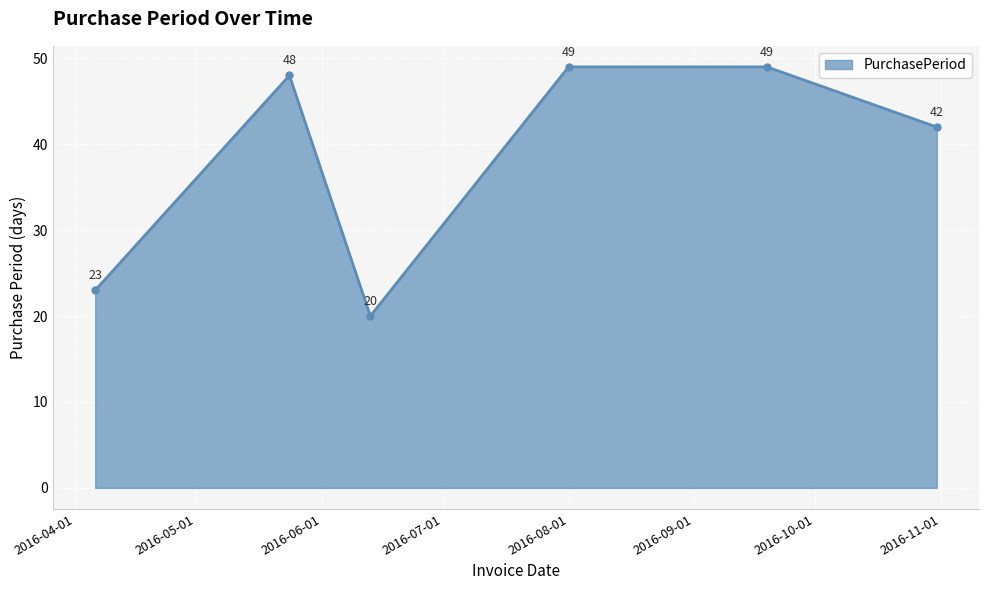

What is the value of the 5th point from the left?

49